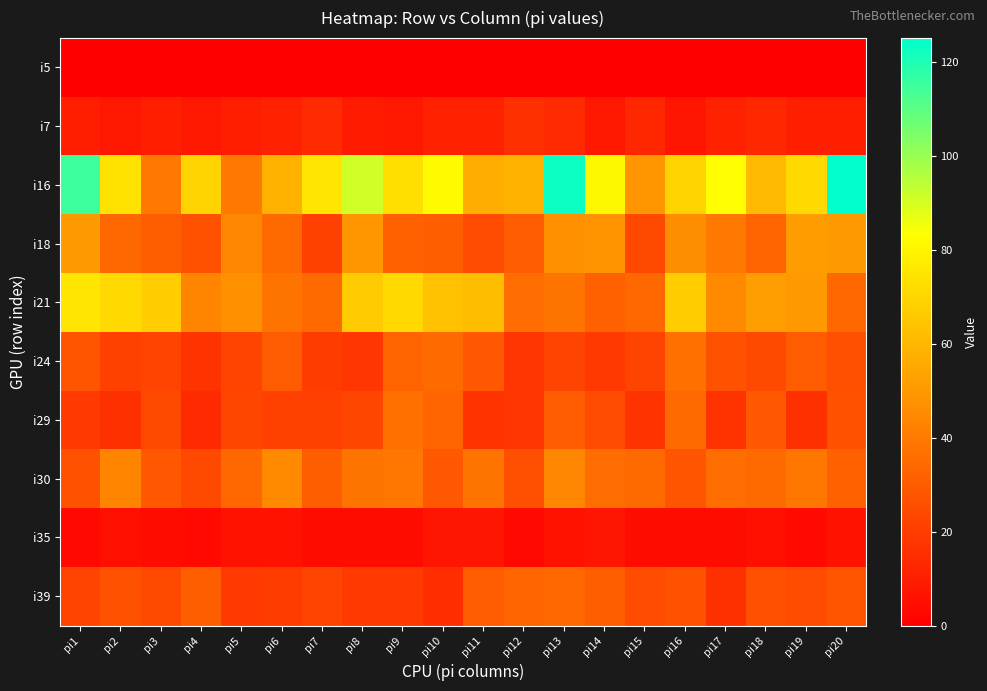

At pi17, list the series in order from largest to smallest.

i16, i21, i18, i30, i24, i29, i39, i7, i35, i5